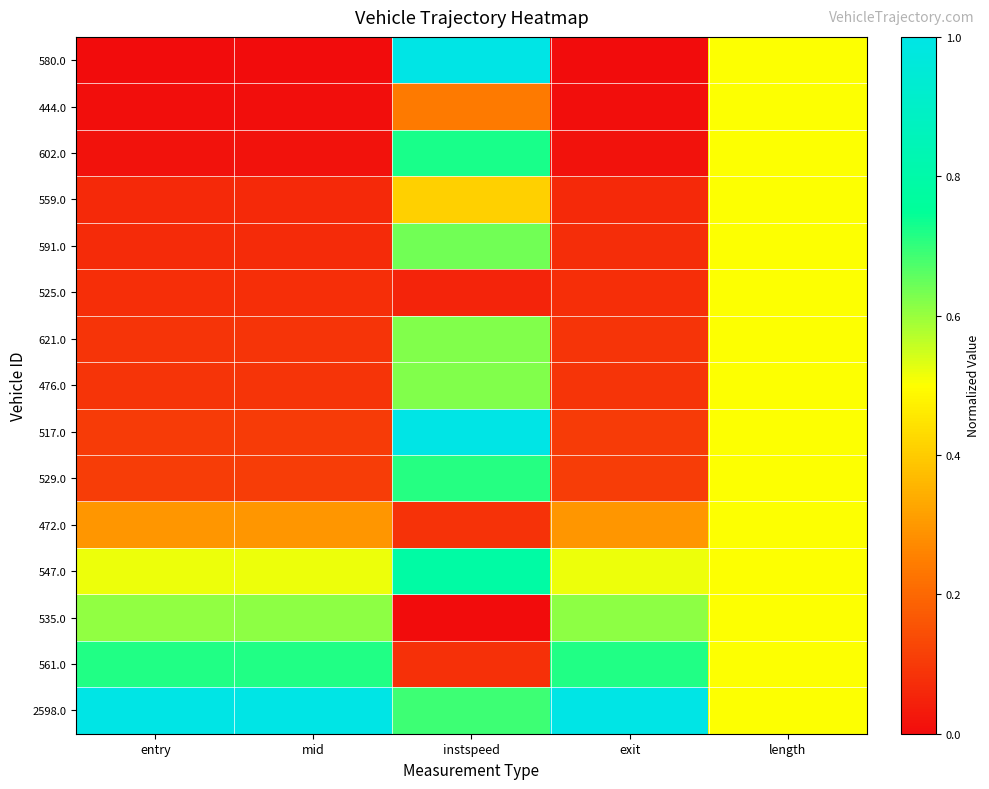

Reading right to left, list all the values displayed in this chart.

580.0: length=0.5	exit=0.0	instspeed=1.0	mid=0.0	entry=0.0
444.0: length=0.5	exit=0.0	instspeed=0.2	mid=0.0	entry=0.0
602.0: length=0.5	exit=0.0	instspeed=0.7	mid=0.0	entry=0.0
559.0: length=0.5	exit=0.1	instspeed=0.4	mid=0.1	entry=0.1
591.0: length=0.5	exit=0.1	instspeed=0.6	mid=0.1	entry=0.1
525.0: length=0.5	exit=0.1	instspeed=0.1	mid=0.1	entry=0.1
621.0: length=0.5	exit=0.1	instspeed=0.6	mid=0.1	entry=0.1
476.0: length=0.5	exit=0.1	instspeed=0.6	mid=0.1	entry=0.1
517.0: length=0.5	exit=0.1	instspeed=1.0	mid=0.1	entry=0.1
529.0: length=0.5	exit=0.1	instspeed=0.7	mid=0.1	entry=0.1
472.0: length=0.5	exit=0.3	instspeed=0.1	mid=0.3	entry=0.3
547.0: length=0.5	exit=0.5	instspeed=0.8	mid=0.5	entry=0.5
535.0: length=0.5	exit=0.6	instspeed=0.0	mid=0.6	entry=0.6
561.0: length=0.5	exit=0.7	instspeed=0.1	mid=0.7	entry=0.7
2598.0: length=0.5	exit=1.0	instspeed=0.7	mid=1.0	entry=1.0